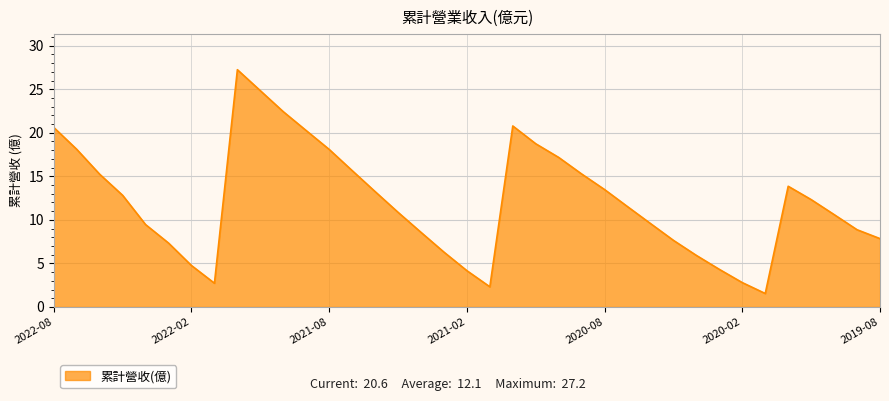

Does the chart display data point markers on the line(s)?

No